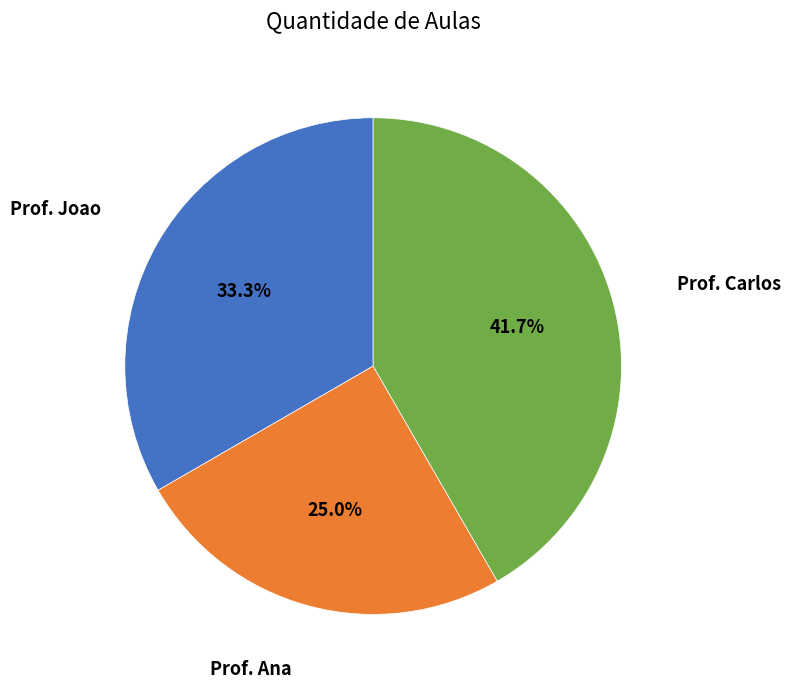

Is there a majority slice in this chart?

No